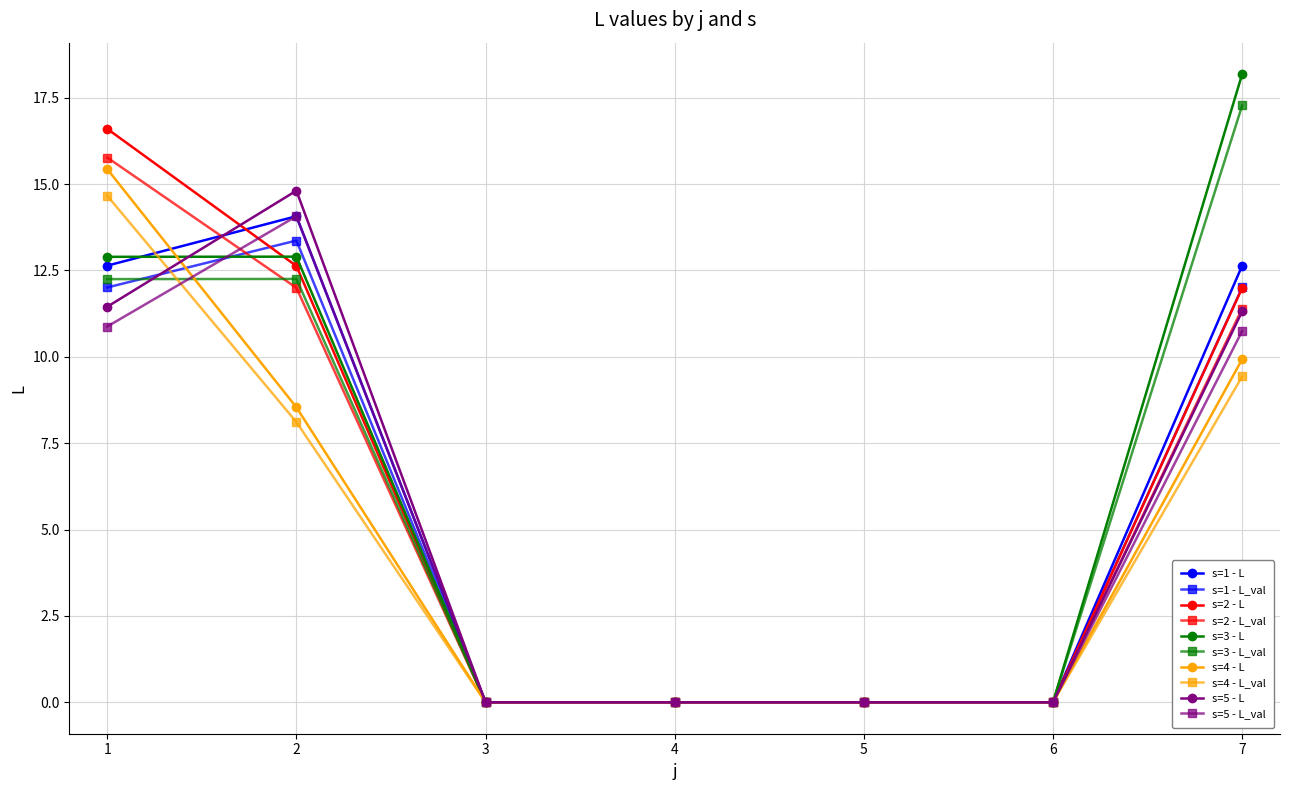

Which series changed the most between 5 and 7?

s=3 - L